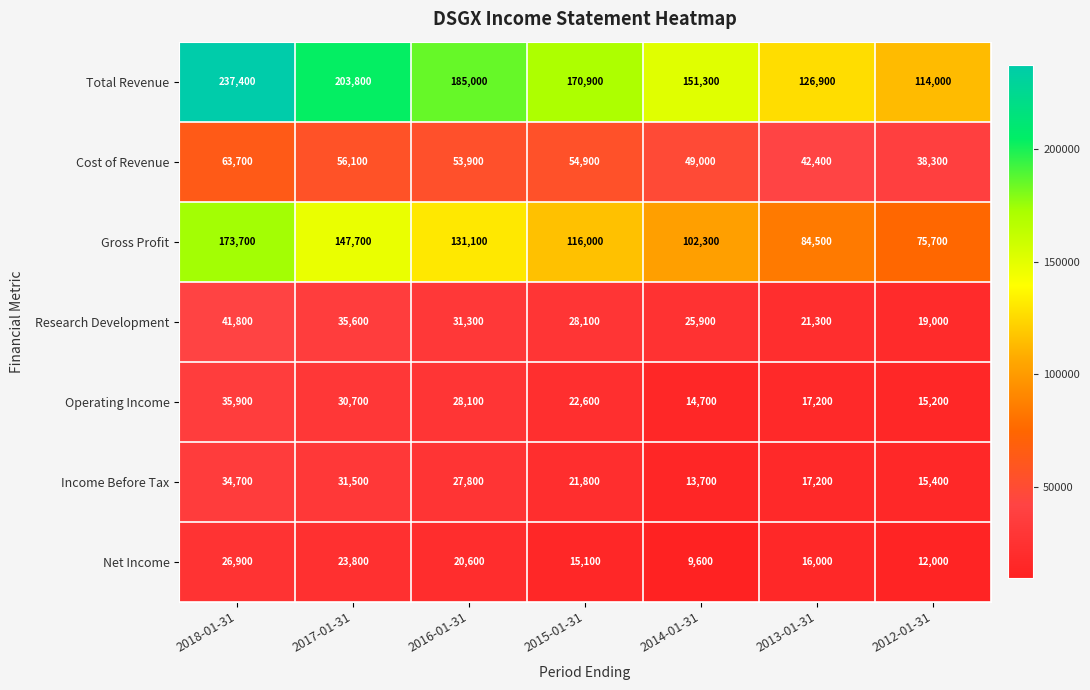

How many Net Income values are between 12000 and 23800?

5